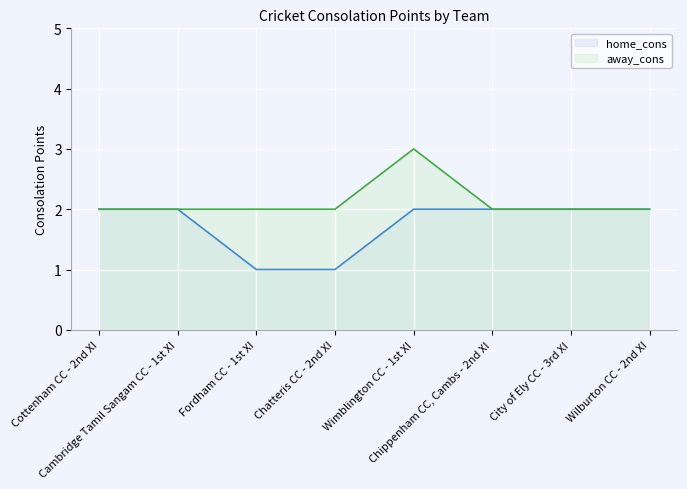

List the series in order of their overall mean, lowest first.

home_cons, away_cons